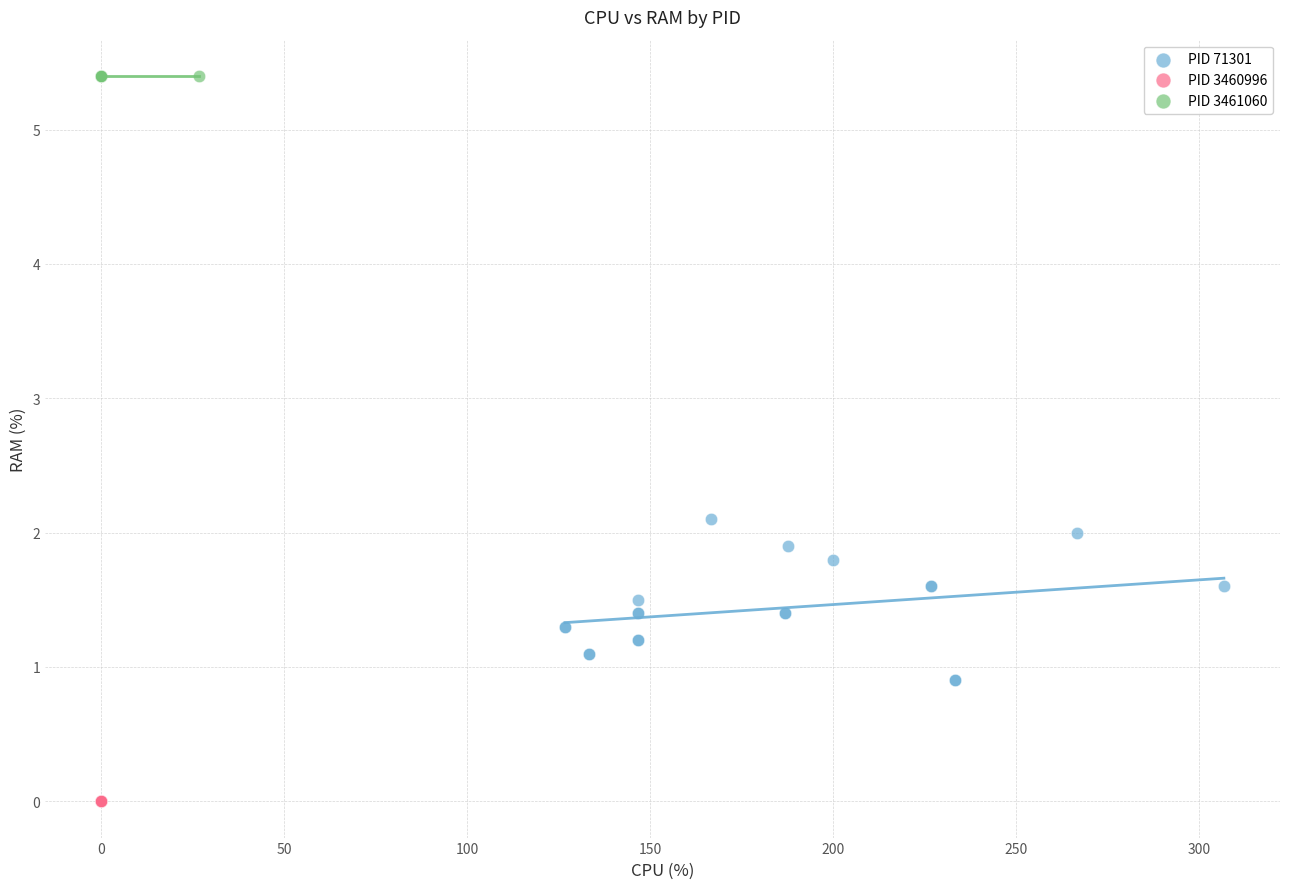

What are all the series names shown in the legend?

PID 71301, PID 3460996, PID 3461060